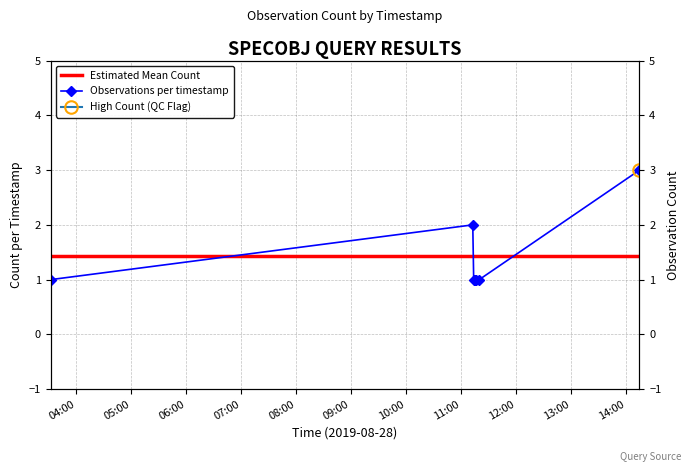

At which category does the chart reach its minimum across all series?

2019-08-28 03:32:00